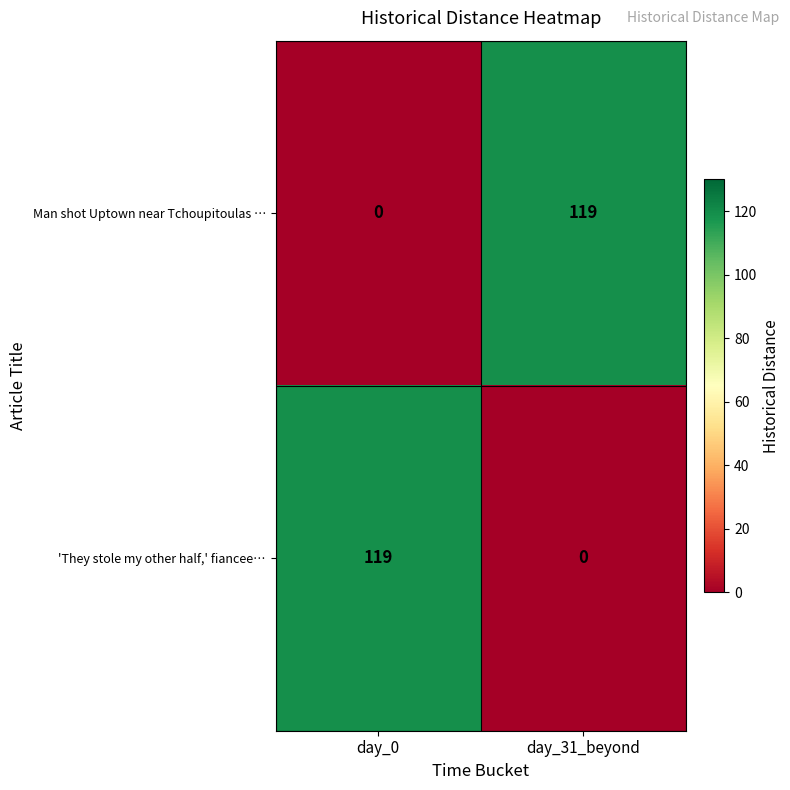

Rank the categories by Man shot Uptown near Tchoupitoulas … value from lowest to highest.

day_0, day_31_beyond